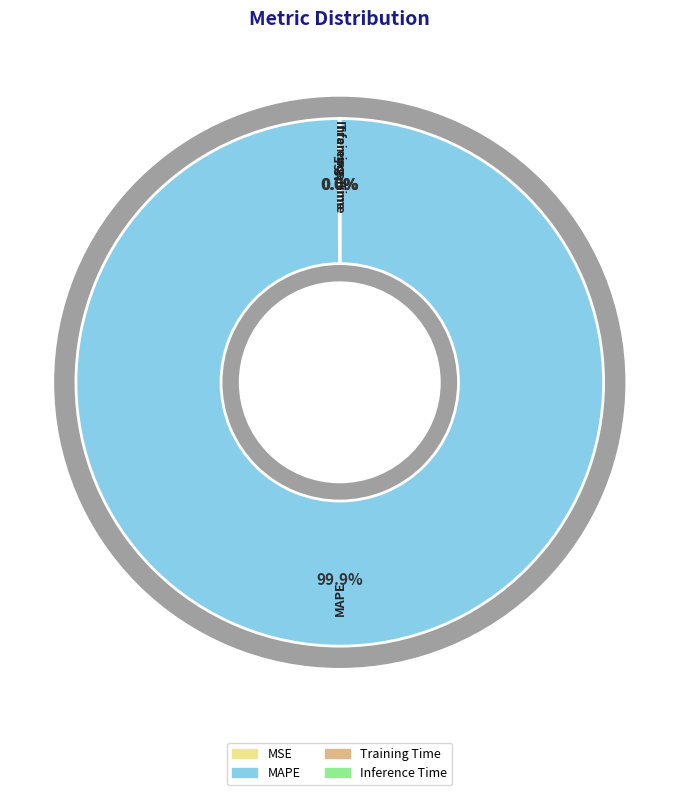

Count the number of slices in the pie.

4